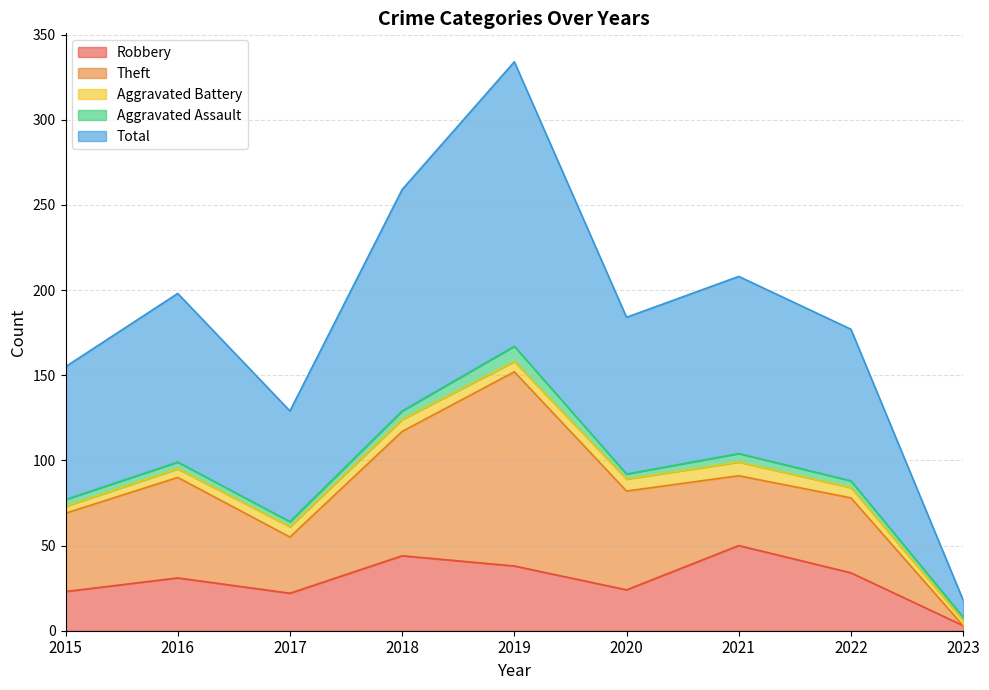

Does the chart display data point markers on the line(s)?

No